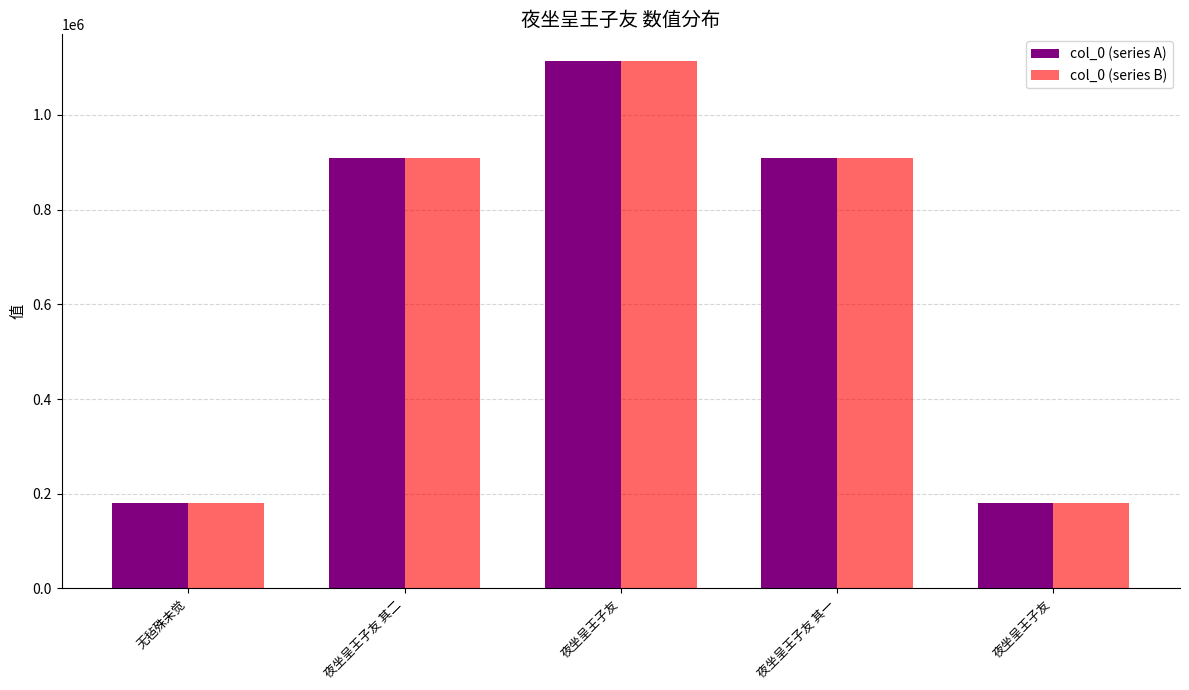

The col_0 (series A) series shows 180026 at 无毡殊未觉. True or false?

True